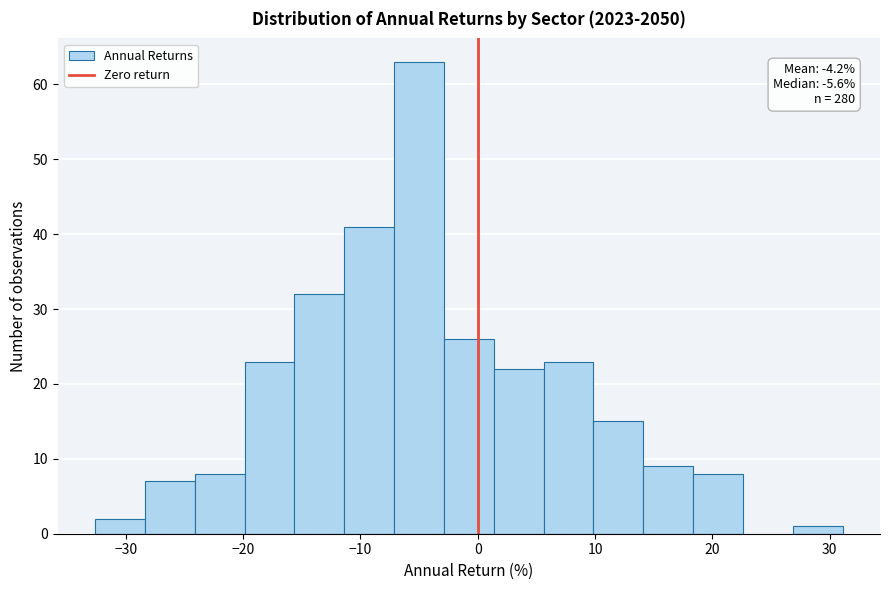

Over which range of the x-axis is the bar tallest?

-7 to -3